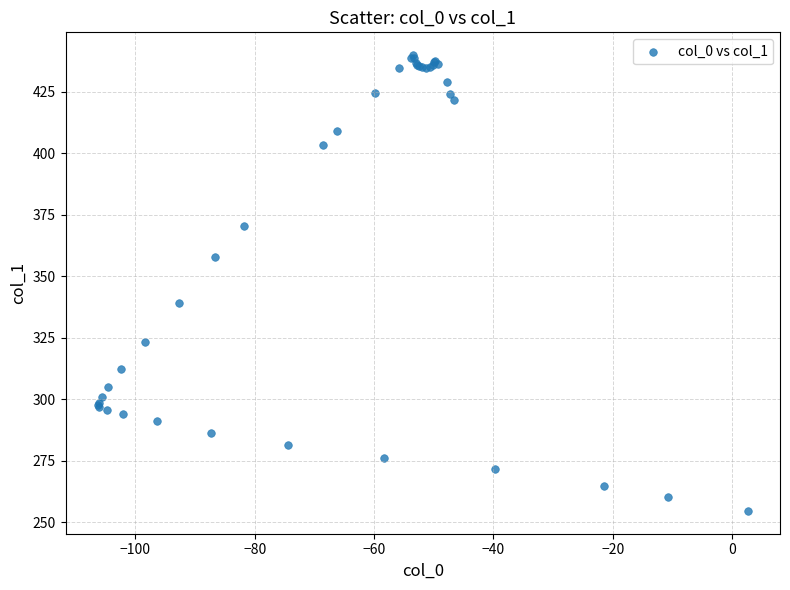

What Y value in the scatter plot is closest to 347?

339.3